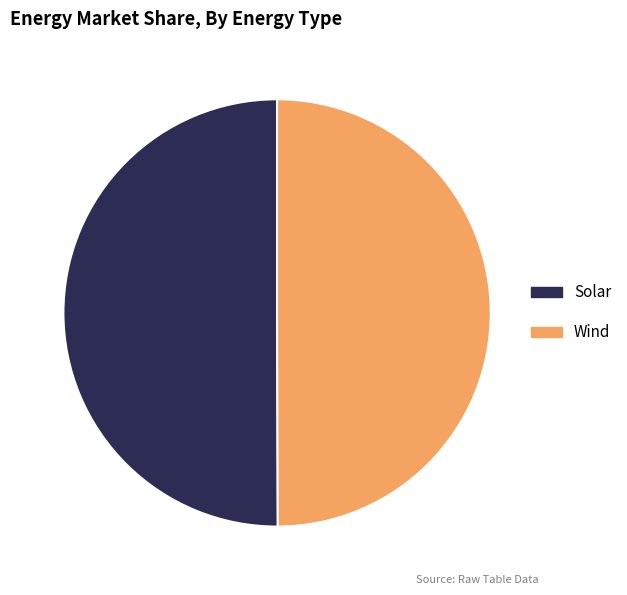

True or false: Wind accounts for 50% of the total.

True